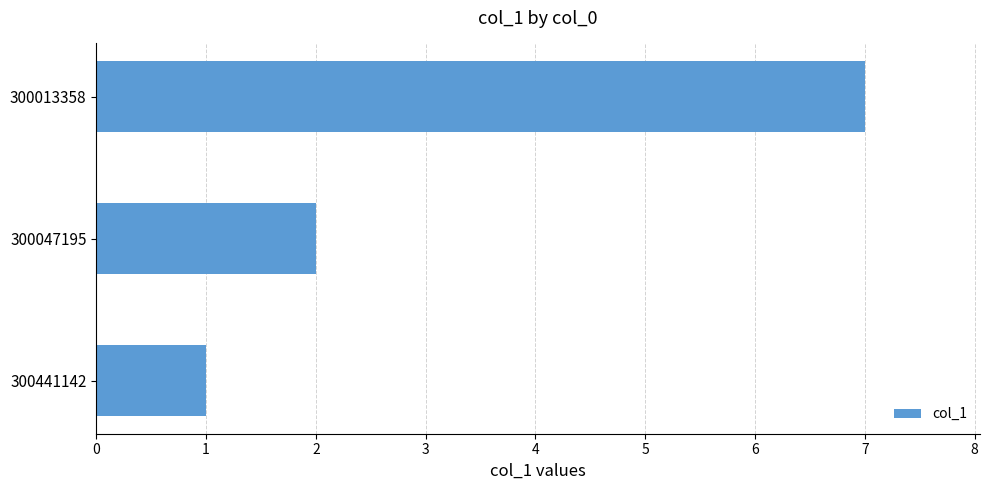

Does the chart contain stacked bars?

No